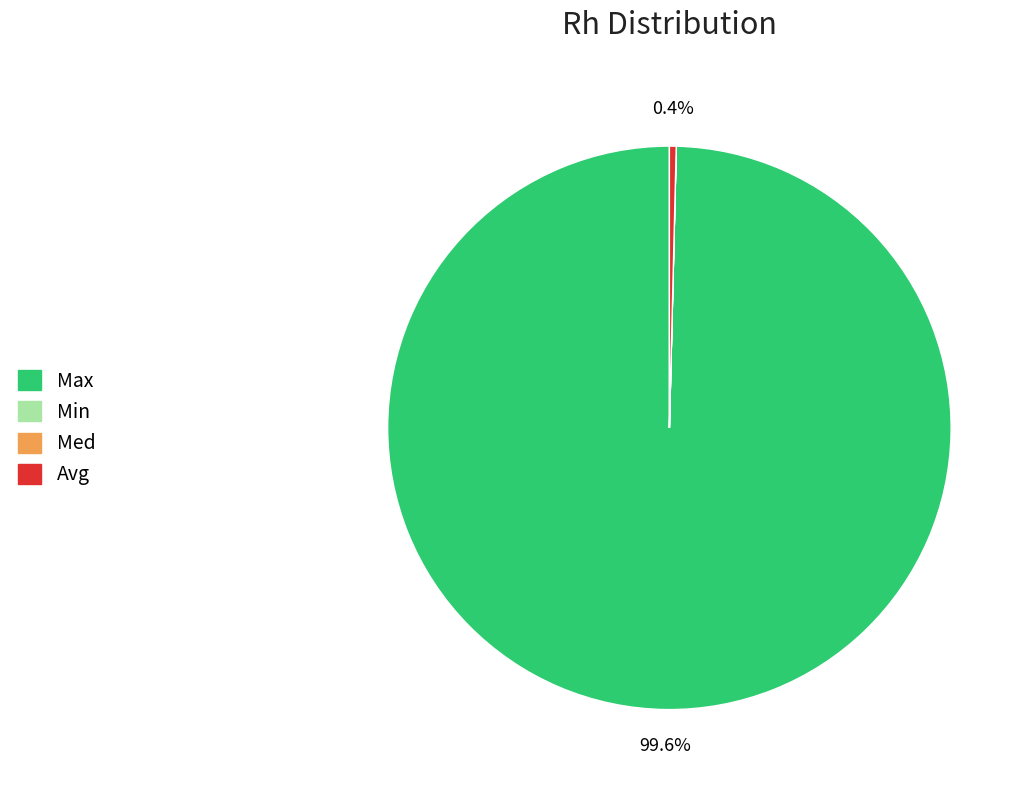

The Avg slice represents 0% of the pie. True or false?

True